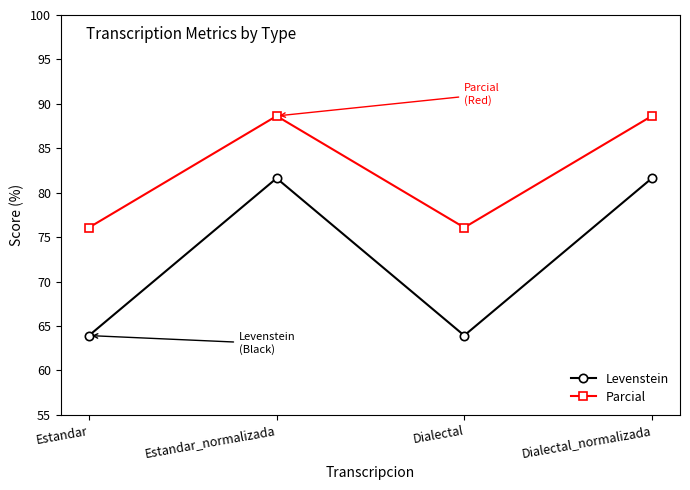

Reading right to left, extract all data points from this chart.

Levenstein: 81.6	63.9	81.6	63.9
Parcial: 88.6	76.1	88.6	76.1